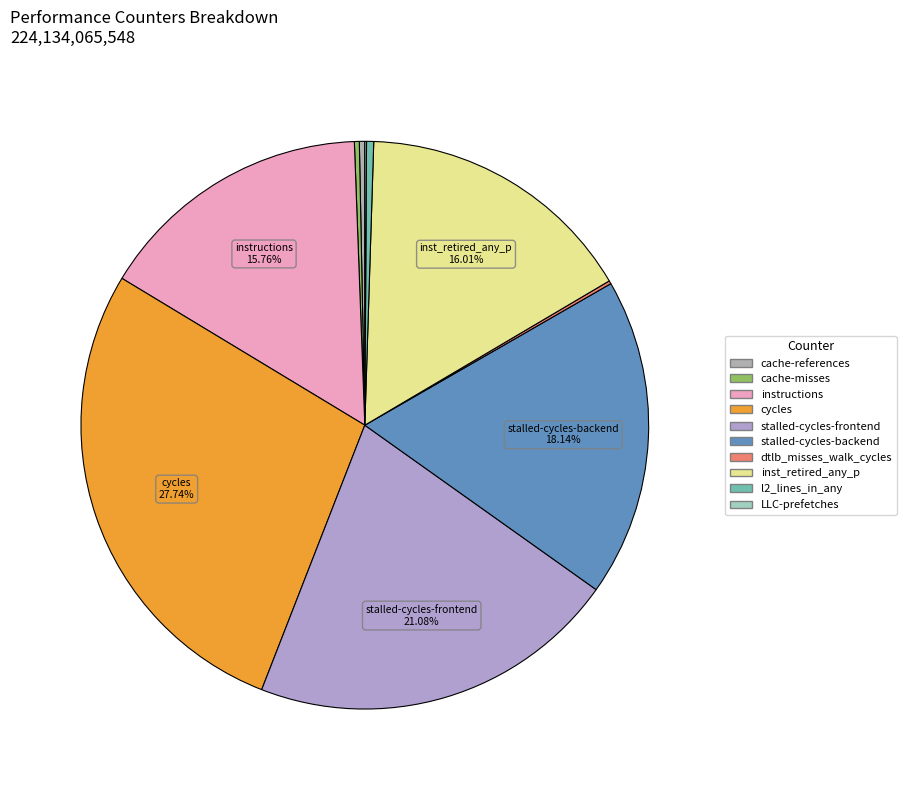

Approximately how many times larger is the value at stalled-cycles-backend compared to stalled-cycles-frontend?

0.9